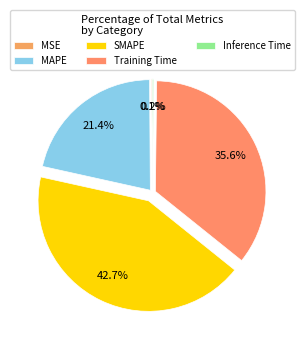

To the nearest percent, what is the difference between the largest and smallest slice percentages?

43%